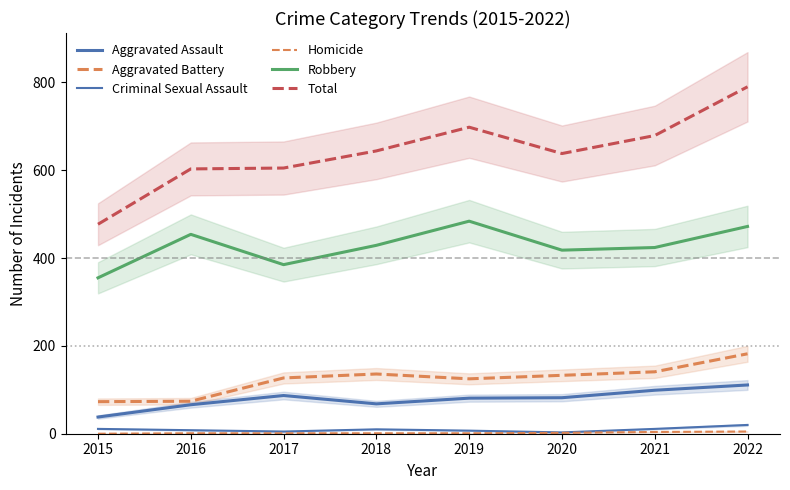

What is the lowest value of the Robbery series?

355